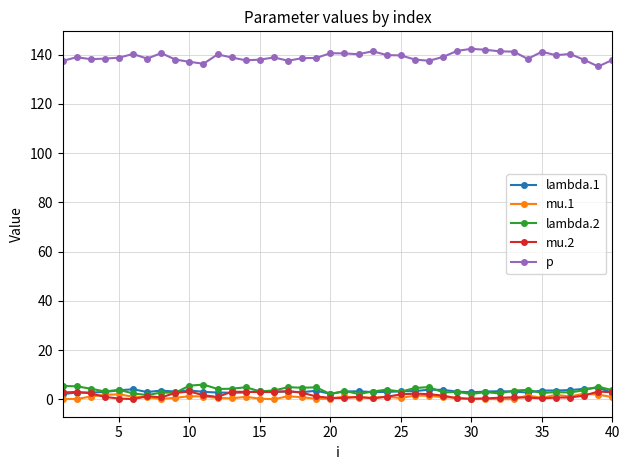

At how many categories does at least one series exceed 12?

40